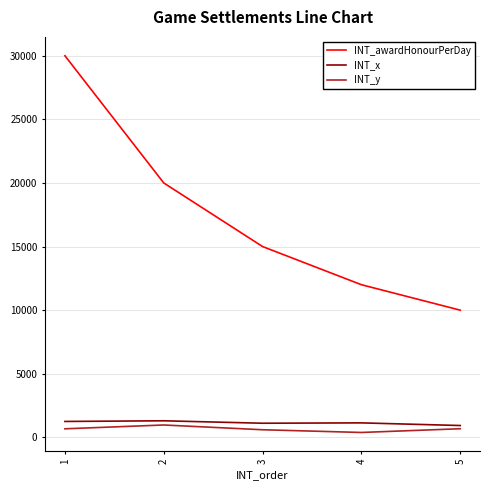

How many distinct data groups are displayed?

3